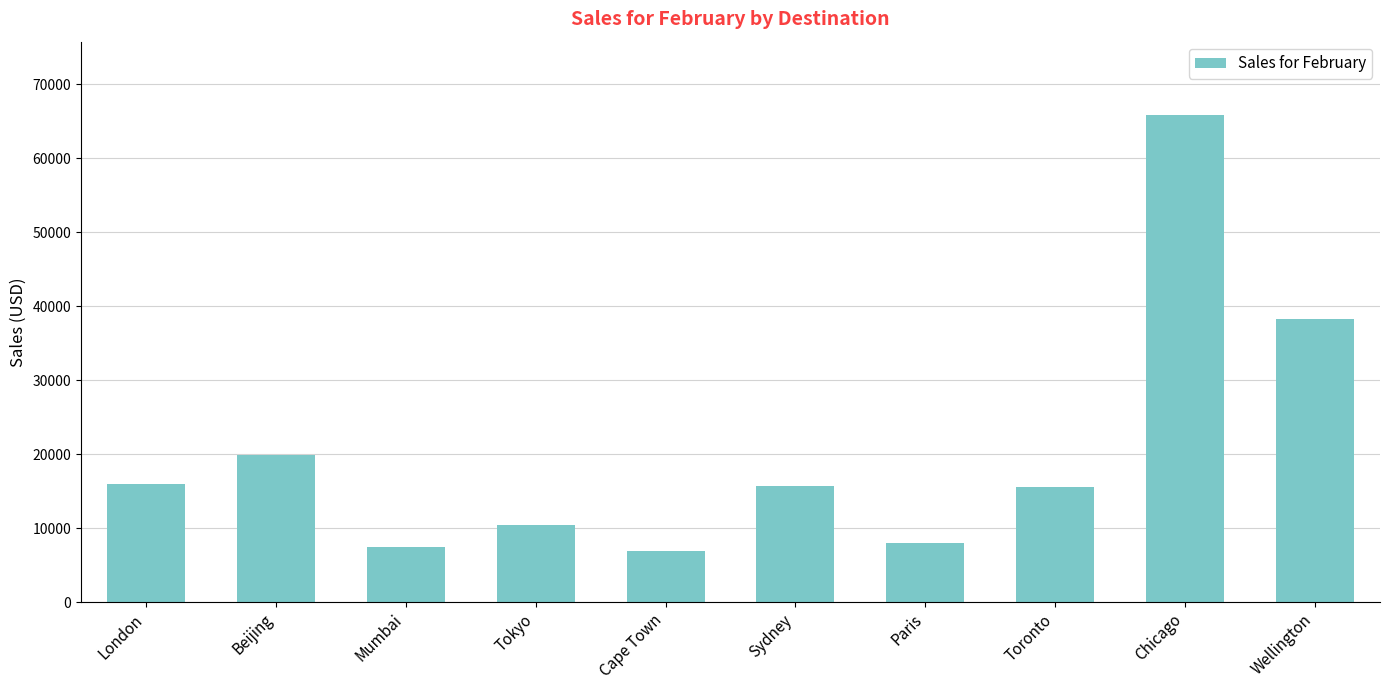

What is the difference between the maximum and minimum values?

59000.0